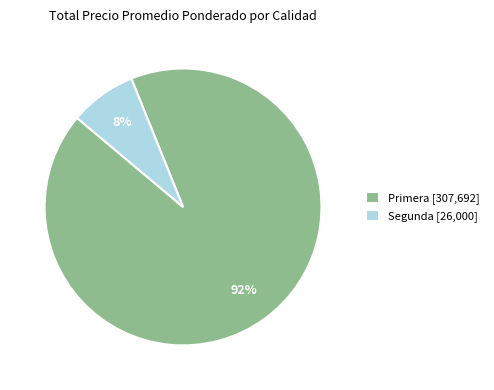

Between Segunda [26,000] and Primera [307,692], which is larger?

Primera [307,692]